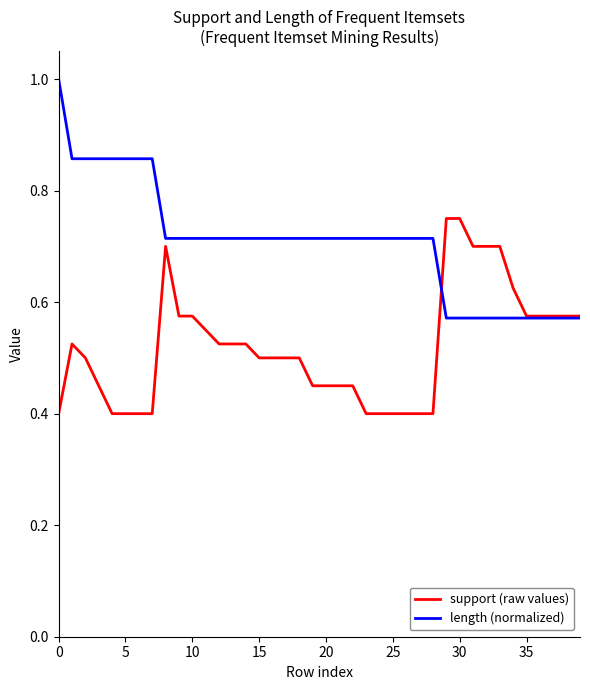

Which series has the largest total across all categories?

length (normalized)